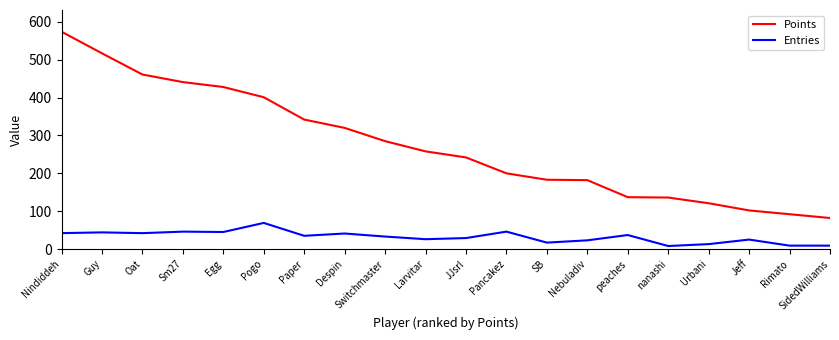

What value does the Points series have at Despin, to the nearest 50?

300